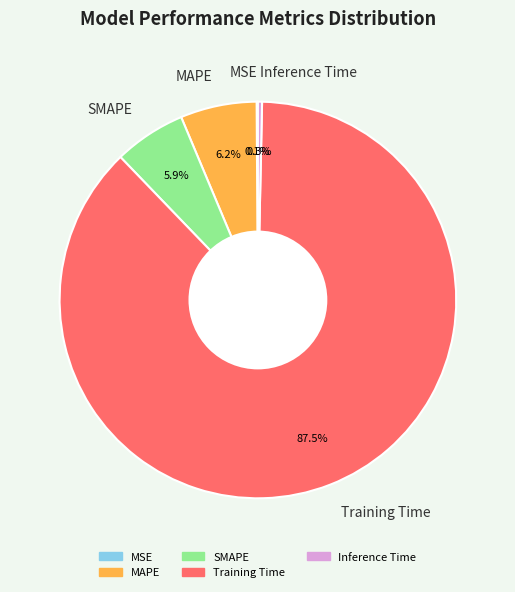

Between Training Time and MAPE, which is larger?

Training Time